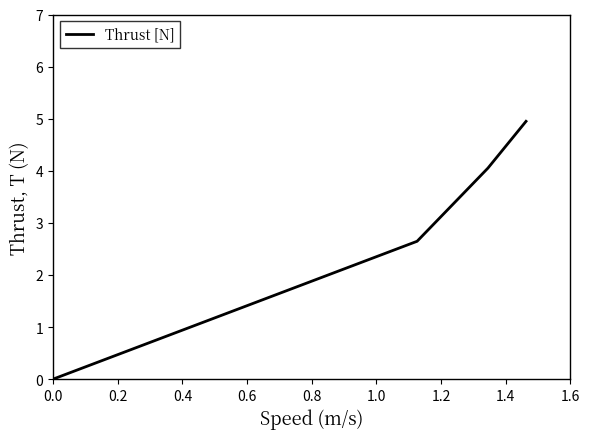

True or false: there are more than 0 points higher than both neighbors.

False